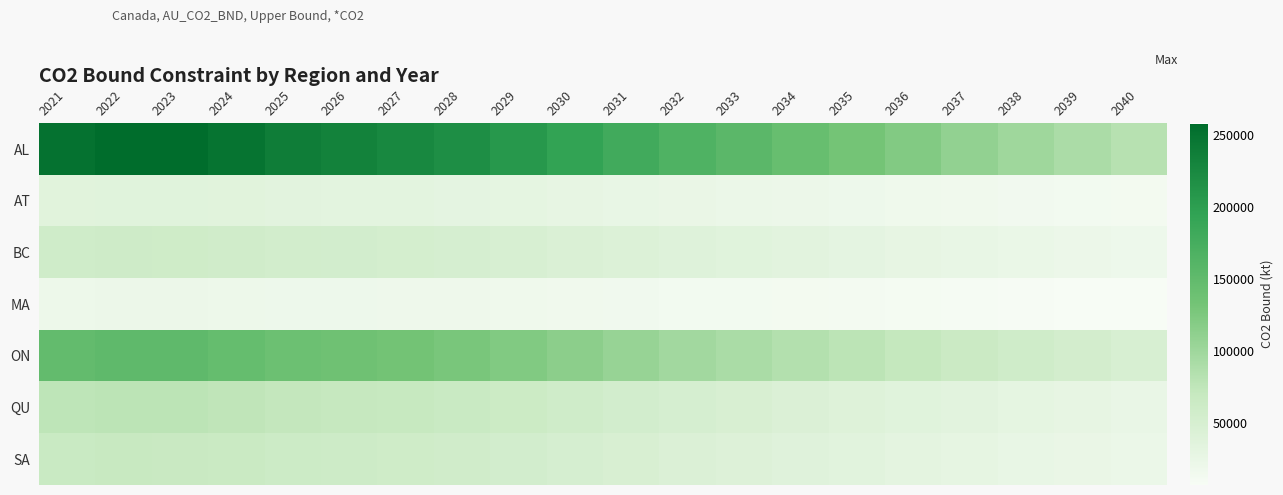

Rank the series at 2025 from lowest to highest value.

MA, AT, BC, SA, QU, ON, AL